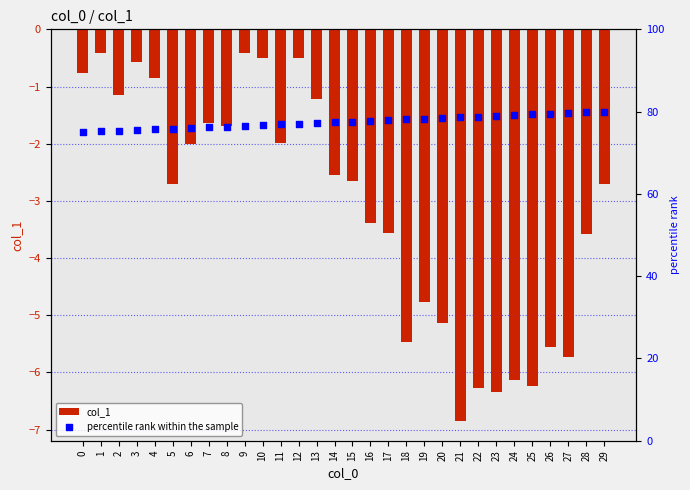

At how many categories does at least one series exceed 16?

30